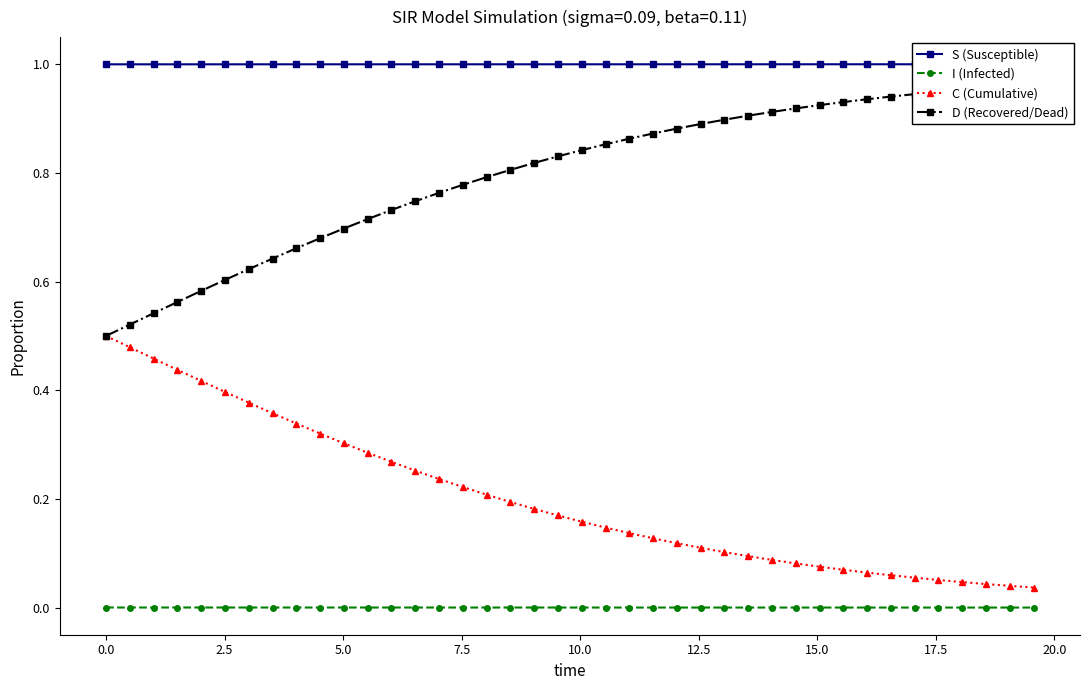

List the series in order of their peak value, lowest first.

I (Infected), C (Cumulative), D (Recovered/Dead), S (Susceptible)